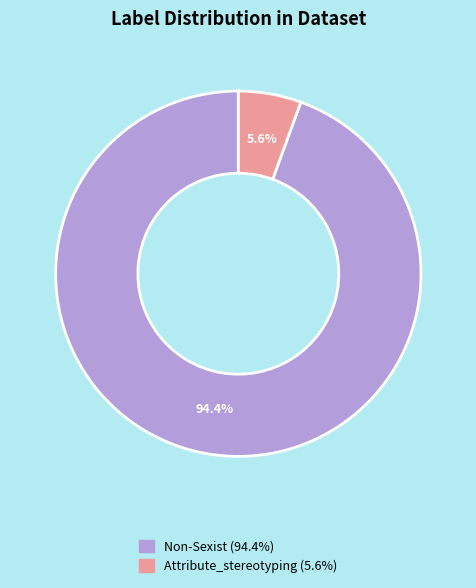

Is there any slice that represents more than half of the pie?

Yes